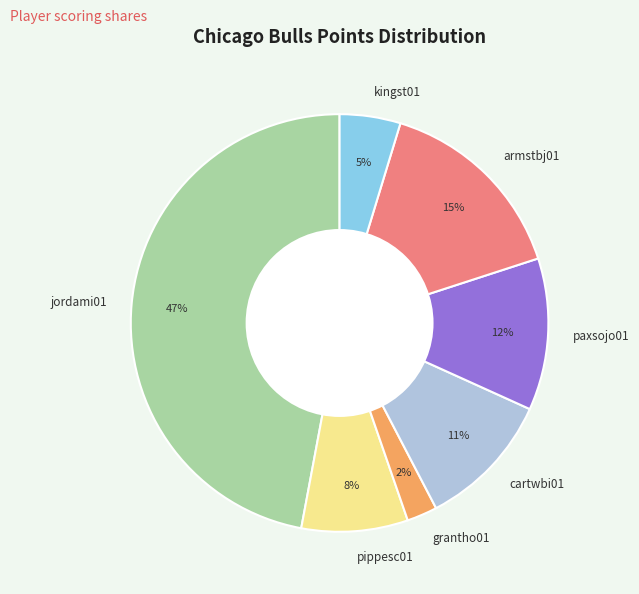

What percentage is the jordami01 slice, to the nearest percent?

47%